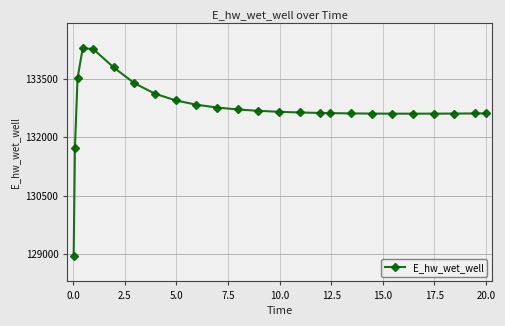

What is the difference between the maximum and minimum values?

5341.1